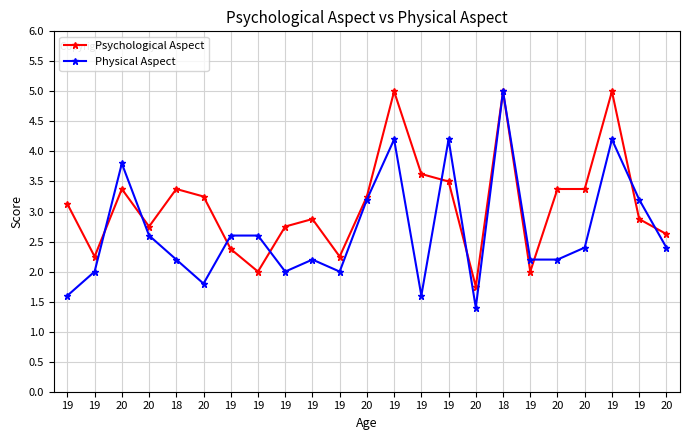

What are all the series names shown in the legend?

Psychological Aspect, Physical Aspect